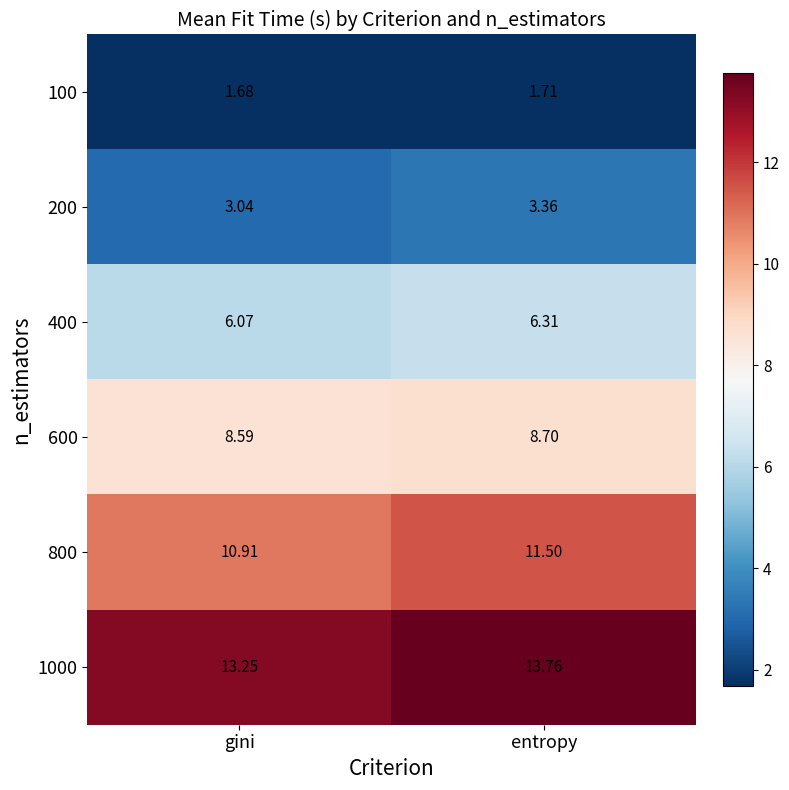

At which label does 800 reach its peak?

entropy